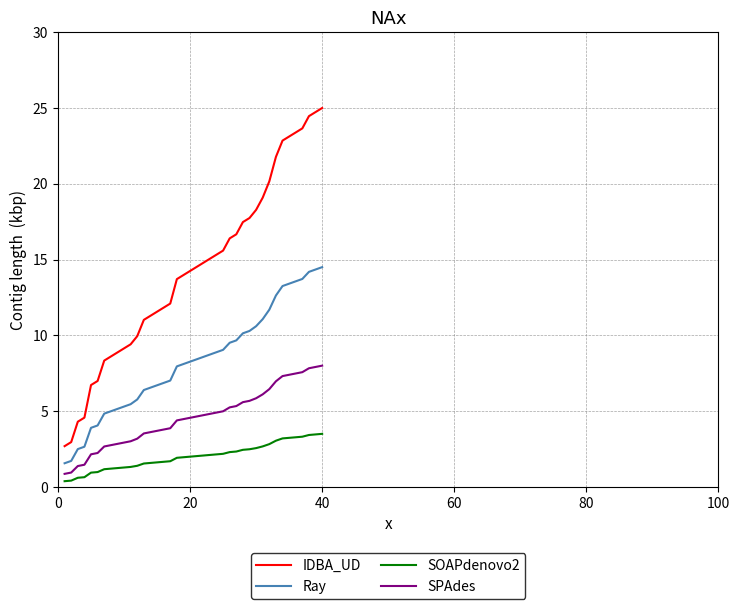

True or false: IDBA_UD and SPAdes intersect in this chart.

False